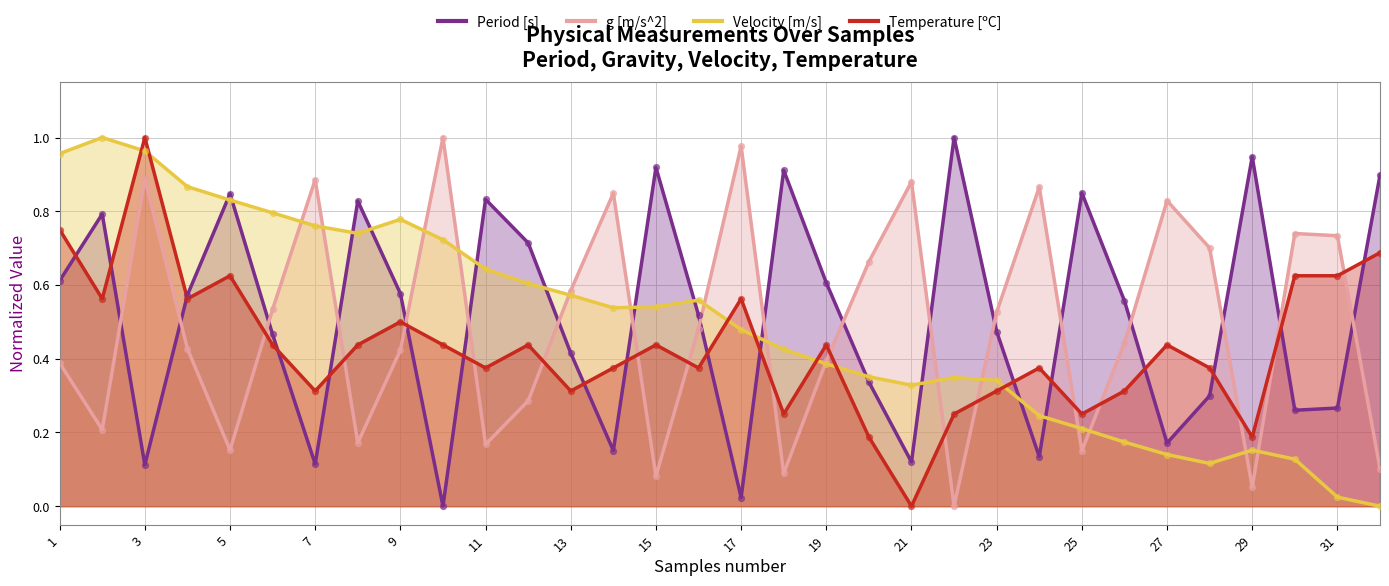

At how many categories does at least one series exceed 0?

32